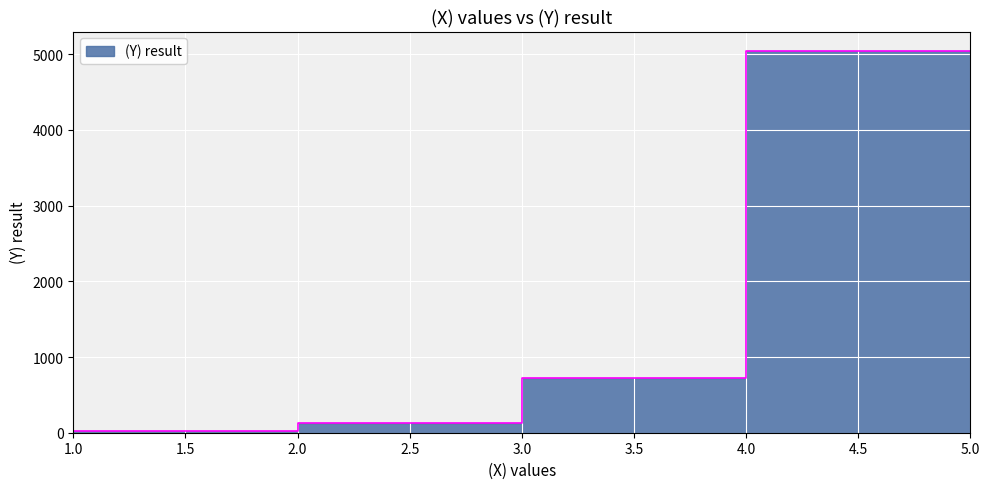

True or false: the data shows 123 at 3.0.

True